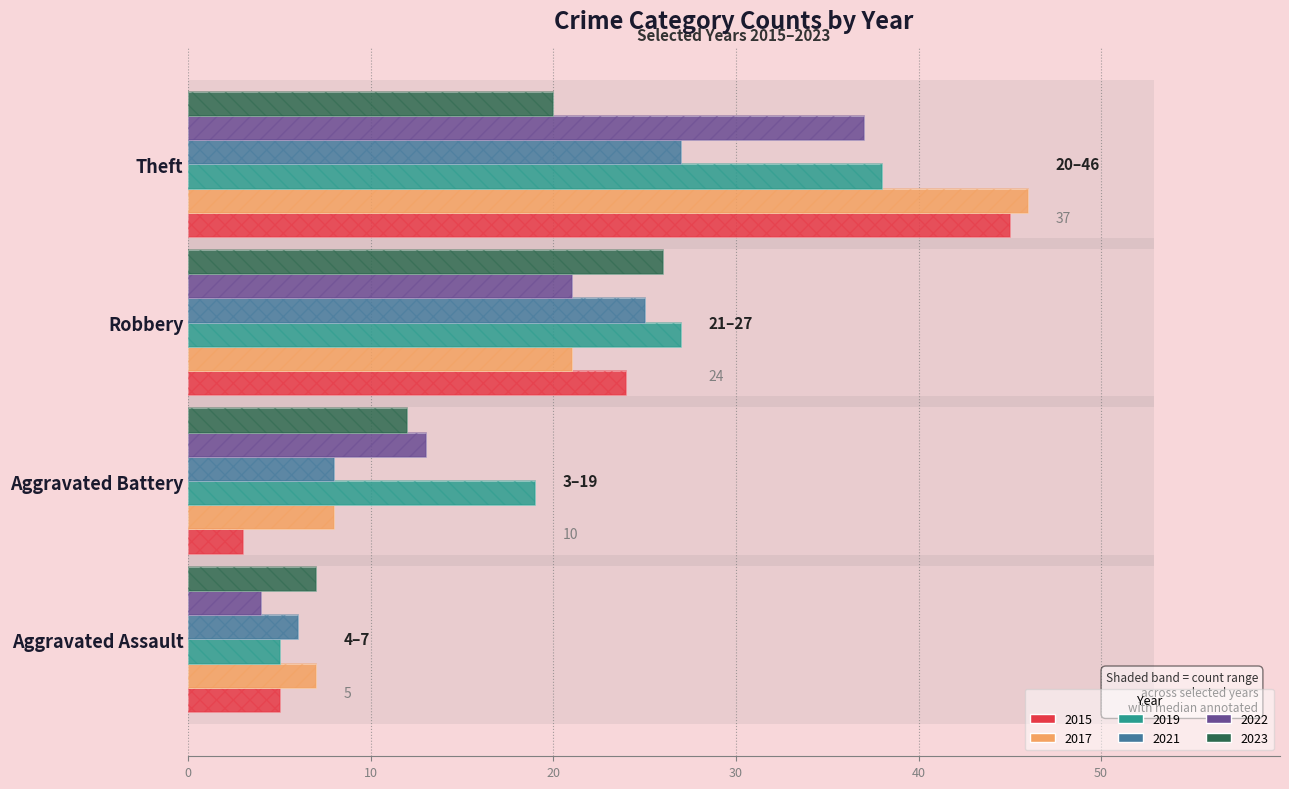

What is the average value of the 2022 series?

19